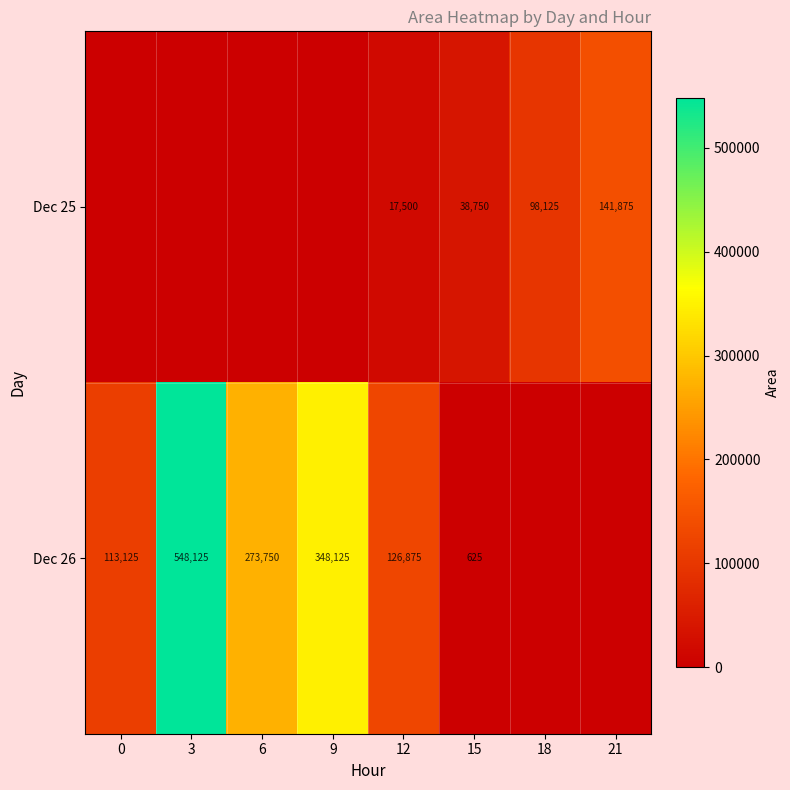

Rank the series at 15 from lowest to highest value.

Dec 26, Dec 25